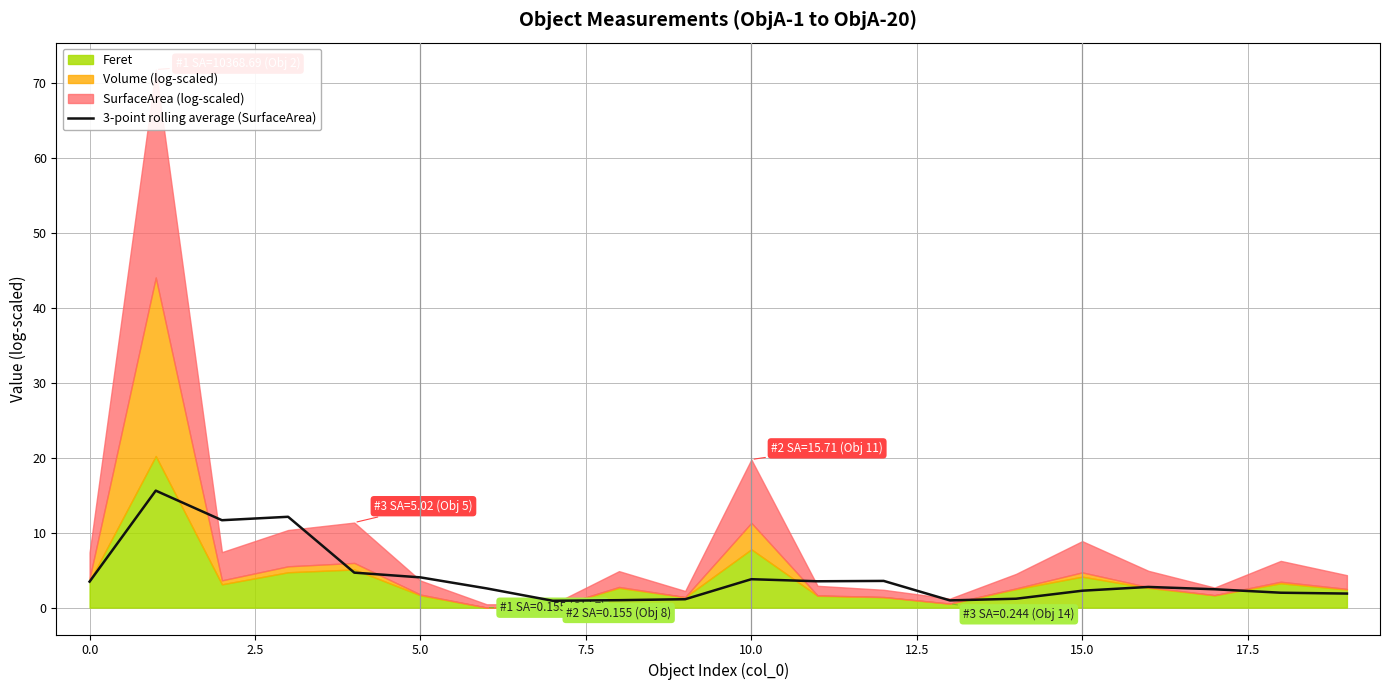

The value of 3-point rolling average (SurfaceArea) at 0.0 is 3.5. True or false?

True